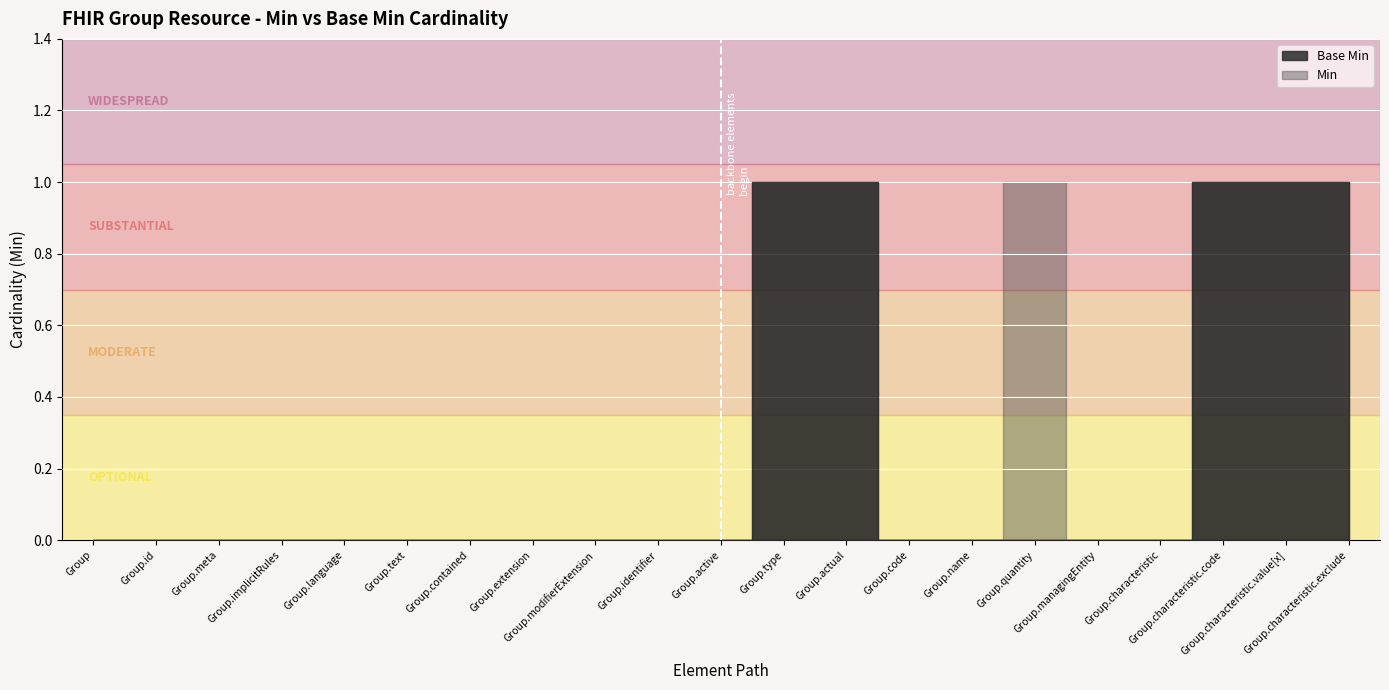

What position from the right is Group.actual?

9